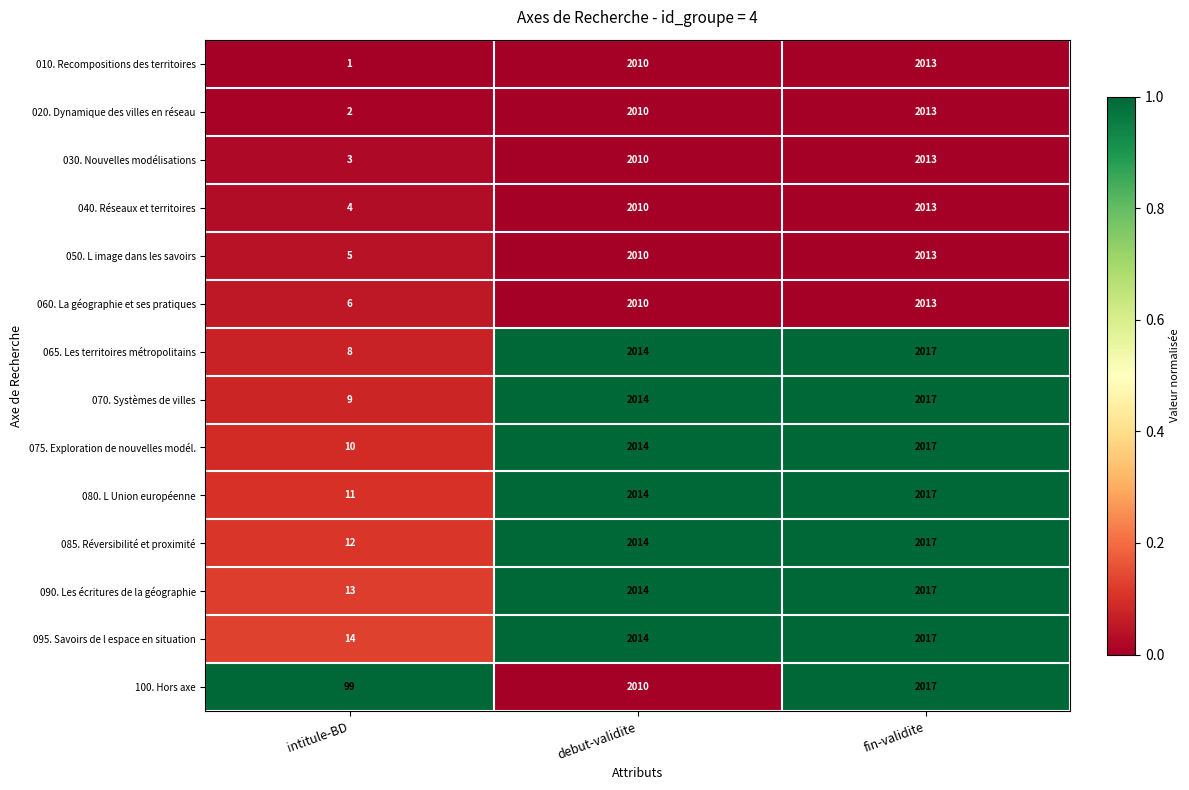

The 080. L Union européenne series shows 3278 at fin-validite. True or false?

False